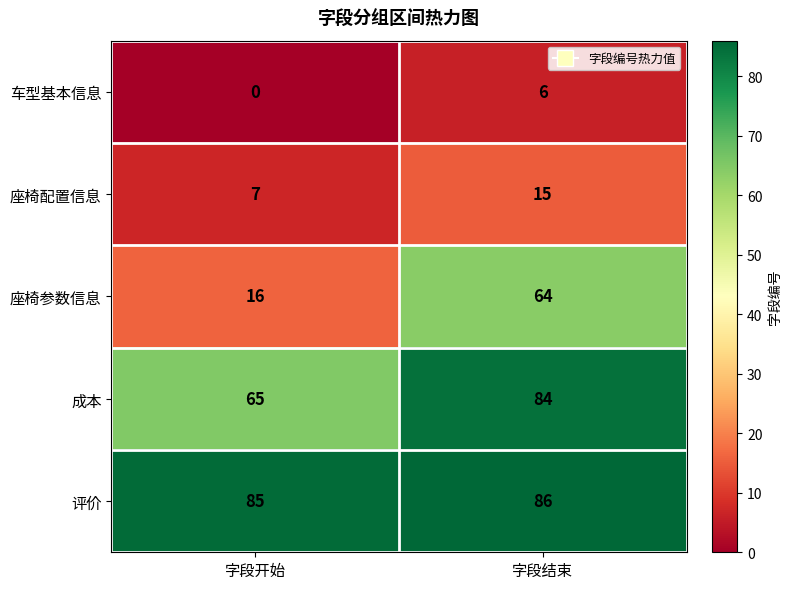

Reading left to right, list all the values displayed in this chart.

车型基本信息: 0	6
座椅配置信息: 7	15
座椅参数信息: 16	64
成本: 65	84
评价: 85	86